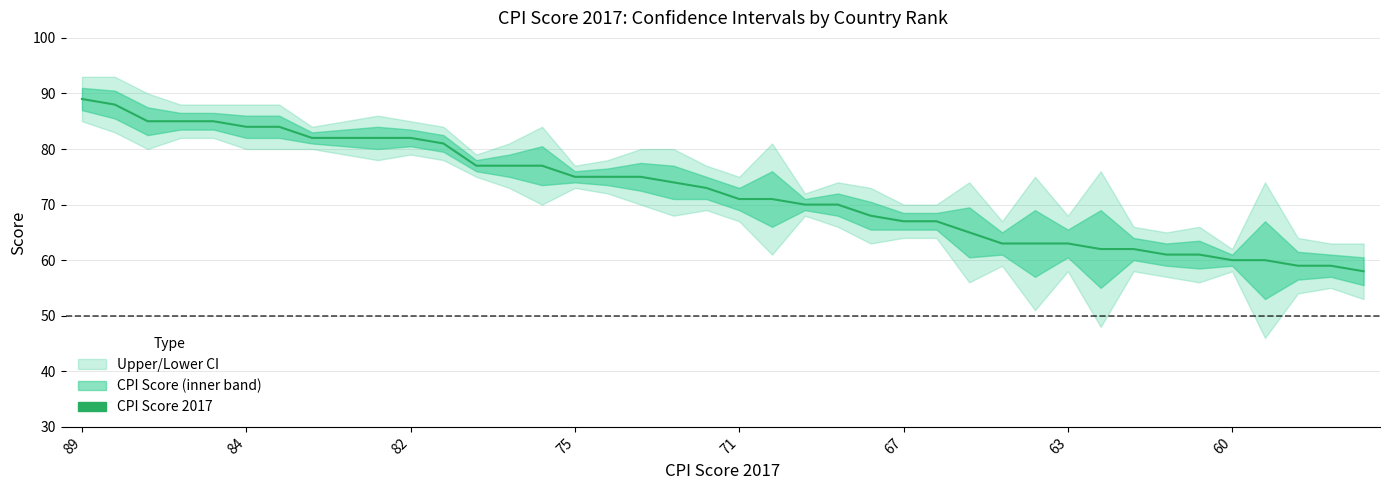

The chart shows a value of 63 at 28. True or false?

True